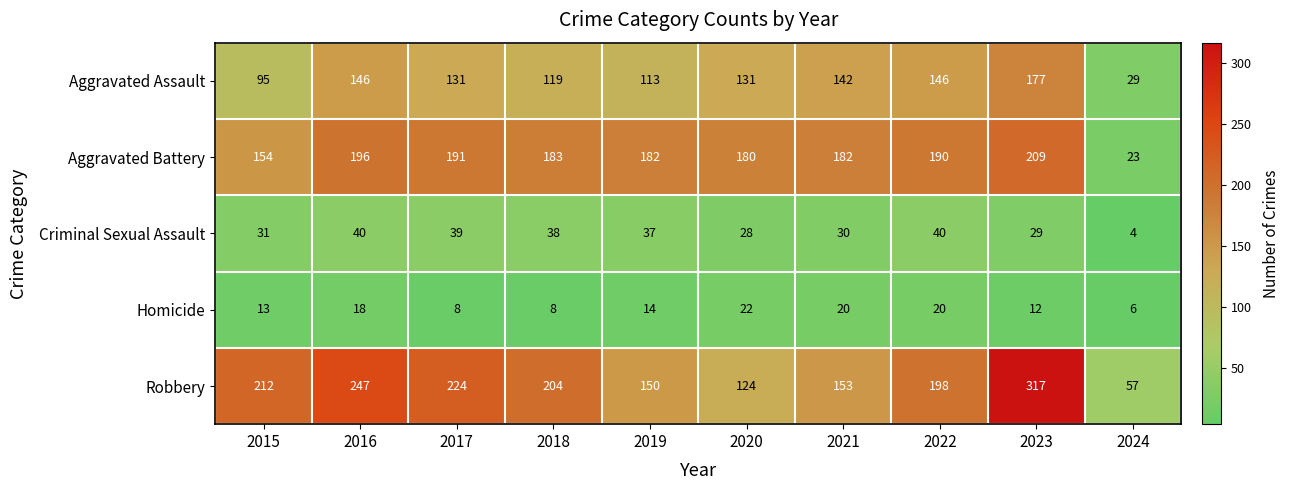

At which label does Aggravated Battery first exceed 183?

2016